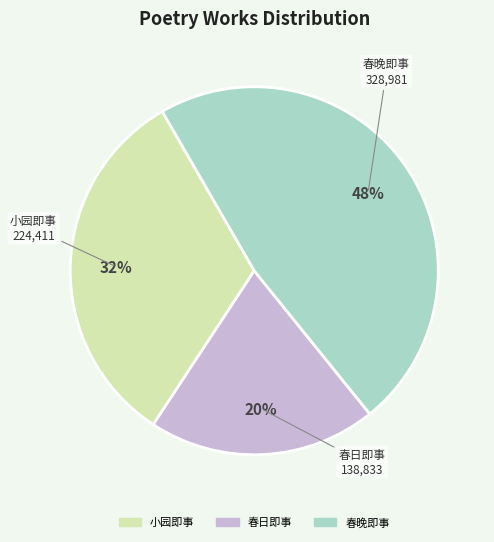

Does any single category account for the majority?

No